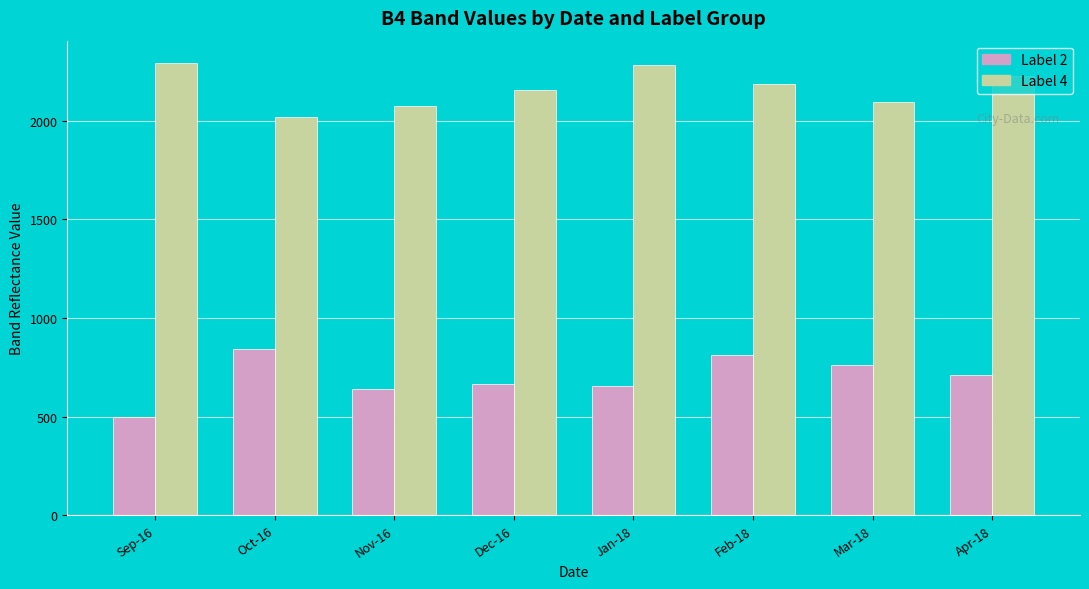

Which series has the largest range (max minus min)?

Label 2